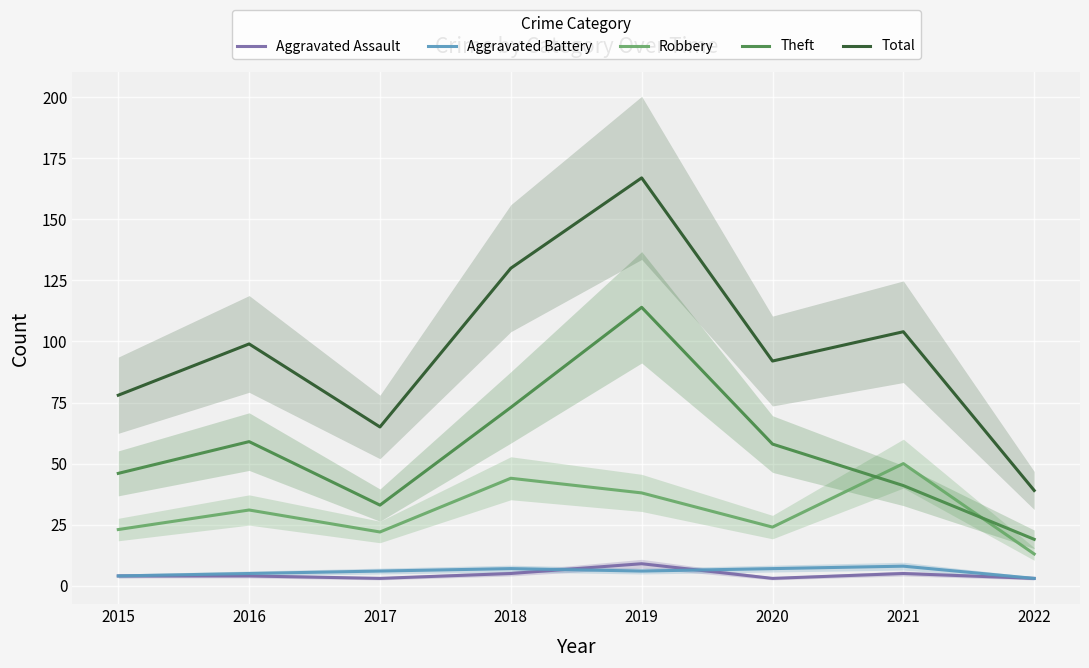

Which series has the widest spread of values?

Total